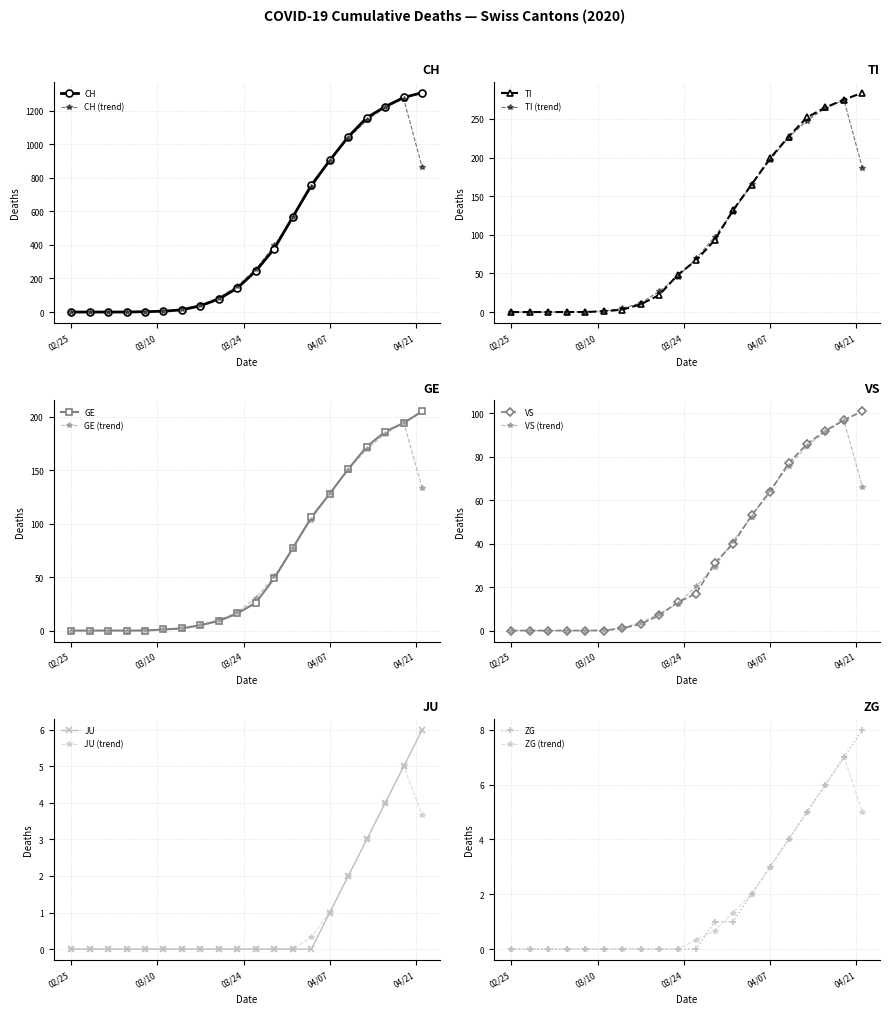

What is the maximum value for CH?

1306.0